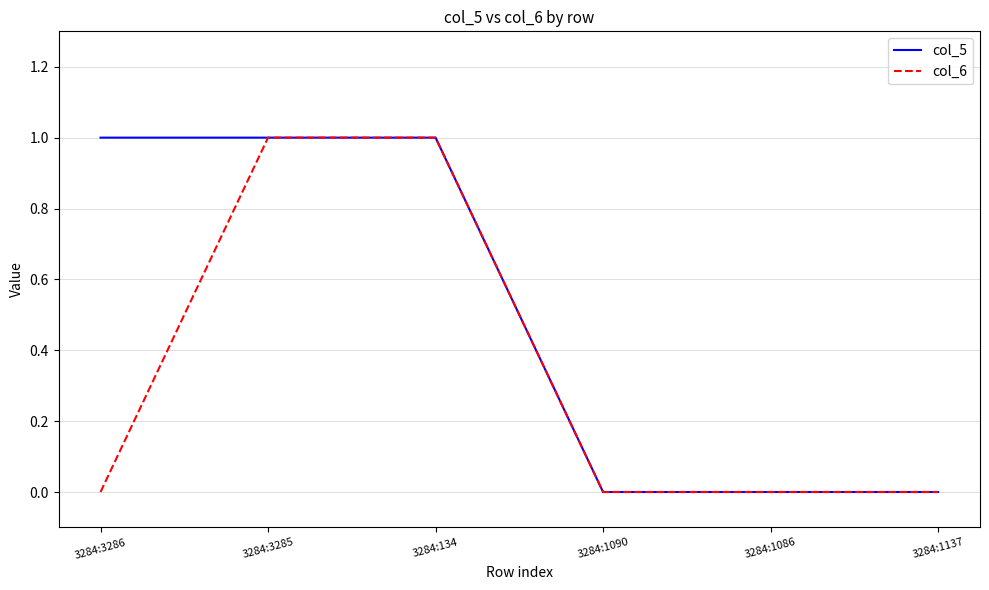

Reading left to right, transcribe all the data shown in this chart.

col_5: 1	1	1	0	0	0
col_6: 0	1	1	0	0	0